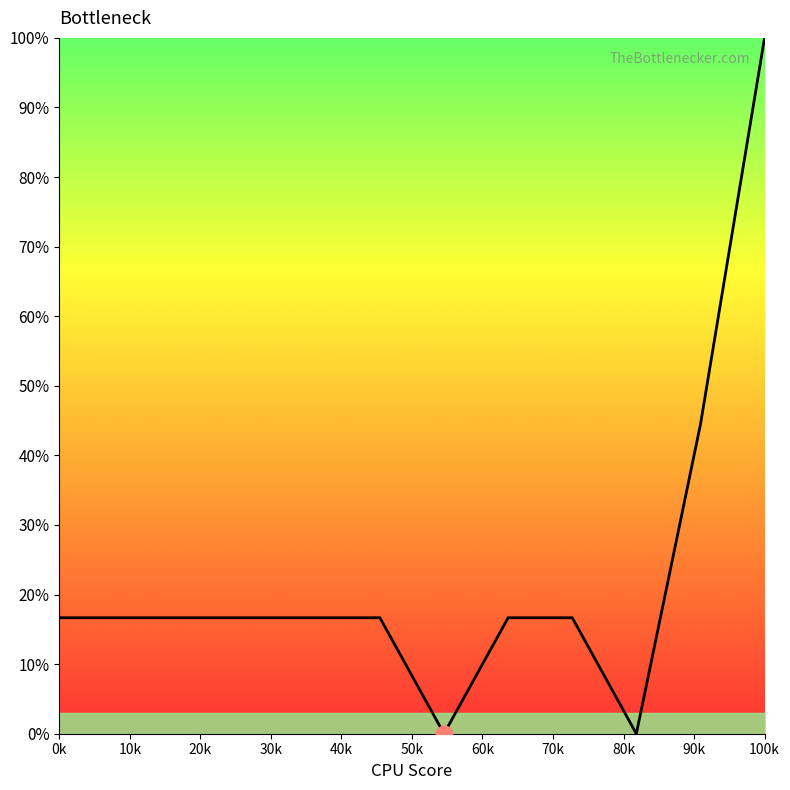

What is the sum of all values?

277.8